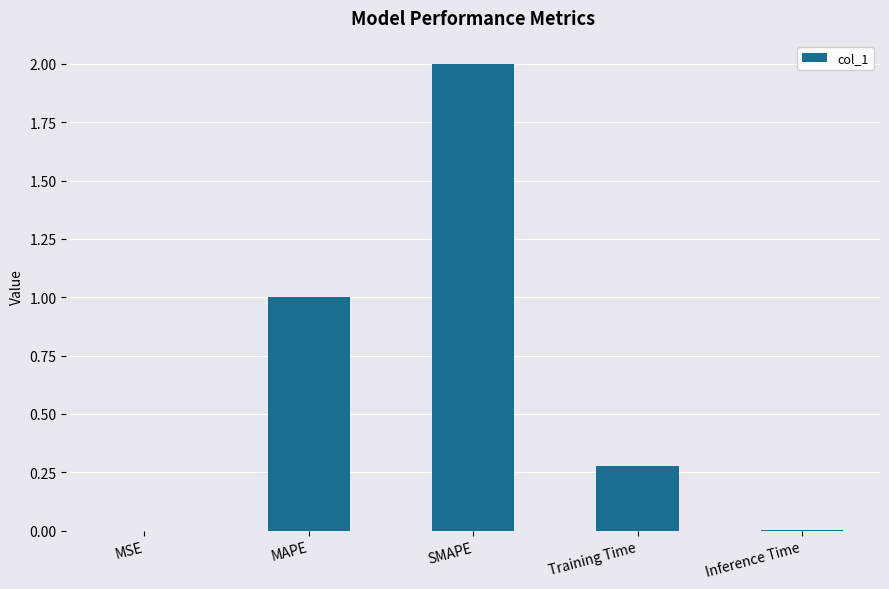

The chart shows a value of 0.5 at SMAPE. True or false?

False